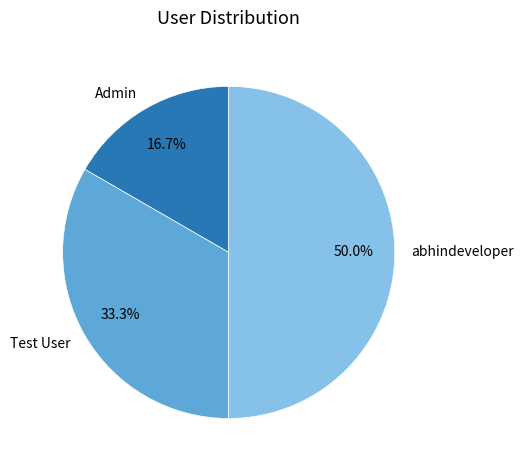

How much of the chart is everything except abhindeveloper?

50.0%